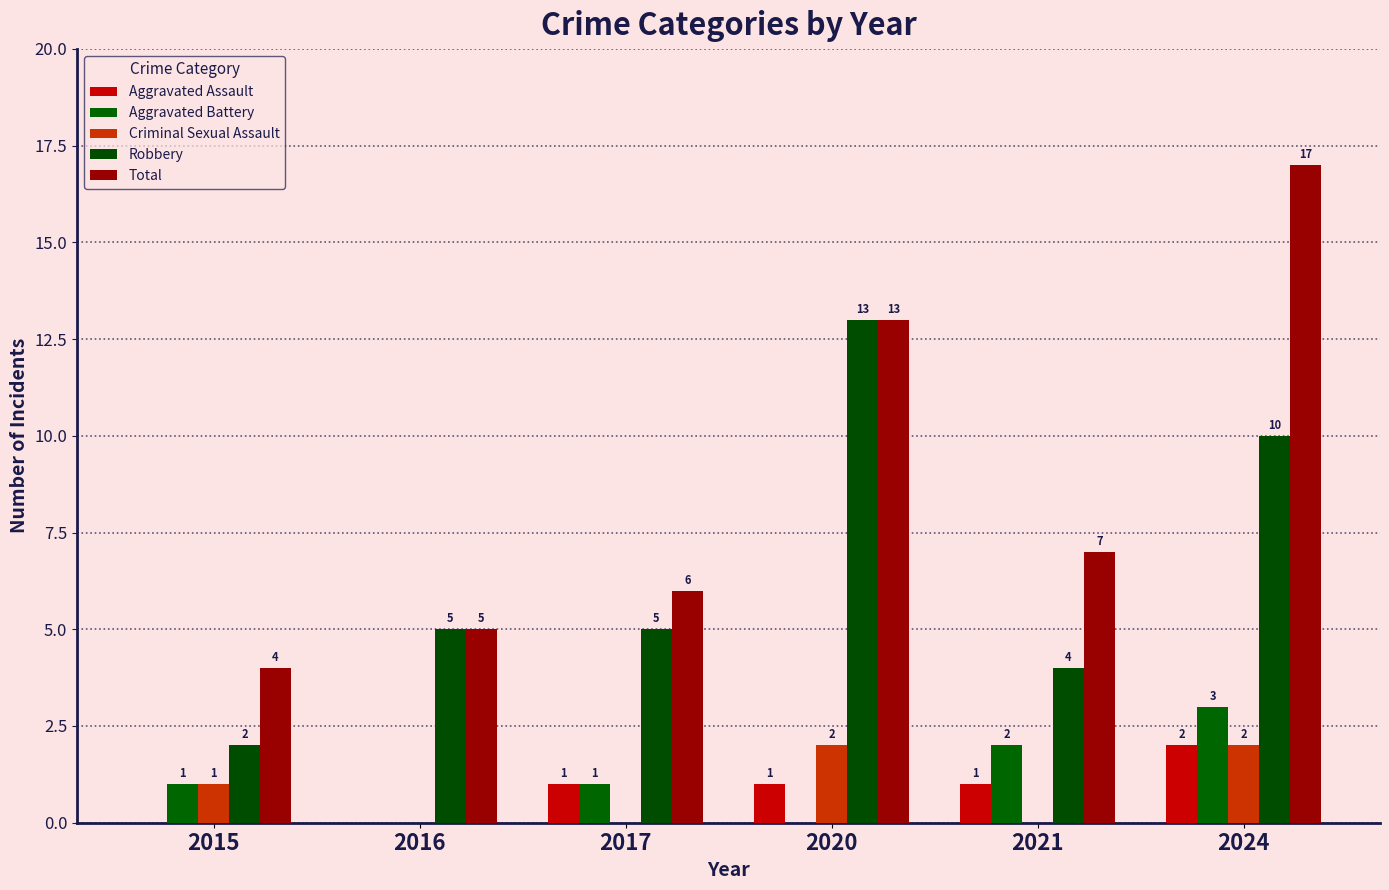

Are the bars grouped side by side (vs. stacked)?

Yes